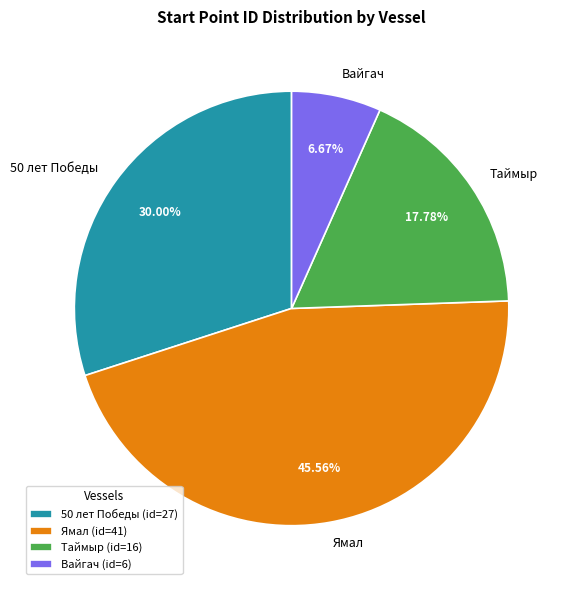

To the nearest percent, what is the average slice percentage?

25%